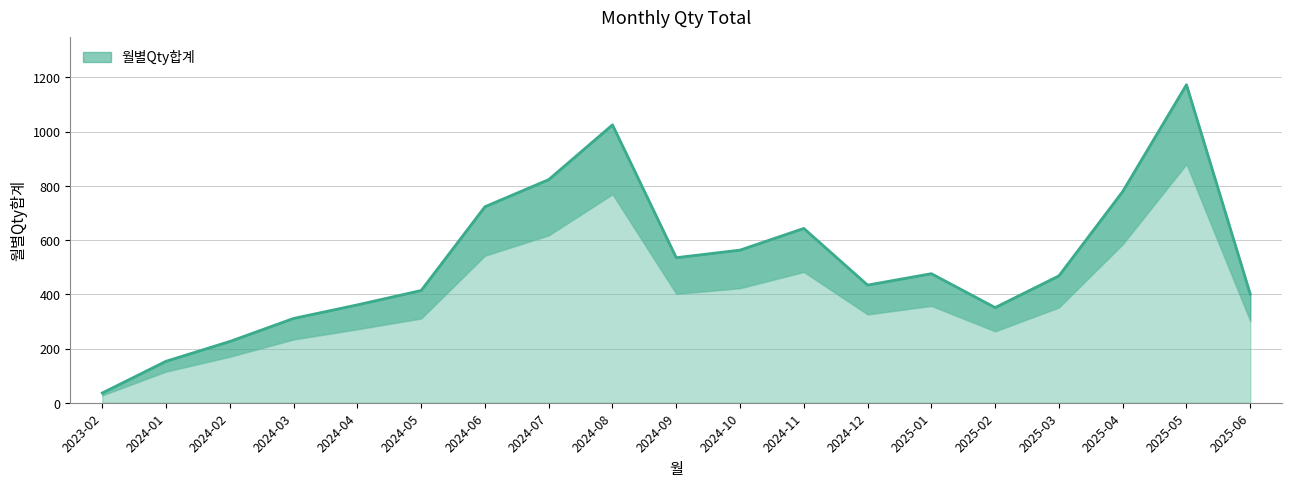

Rank the categories by value from highest to lowest.

2025-05, 2024-08, 2024-07, 2025-04, 2024-06, 2024-11, 2024-10, 2024-09, 2025-01, 2025-03, 2024-12, 2024-05, 2025-06, 2024-04, 2025-02, 2024-03, 2024-02, 2024-01, 2023-02